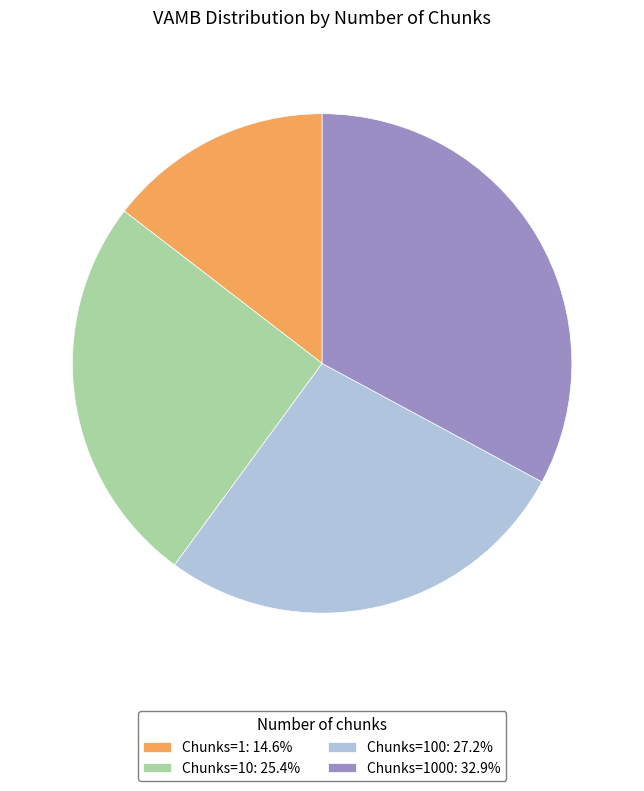

Approximately how many times larger is the value at Chunks=1000: 32.9% compared to Chunks=1: 14.6%?

2.3